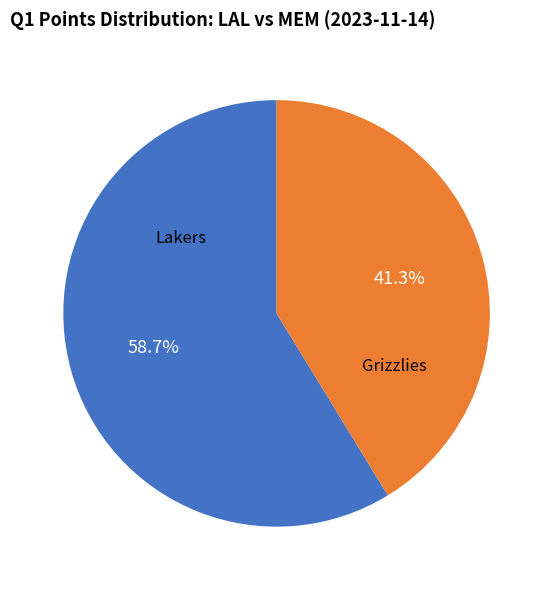

Does any single category account for the majority?

Yes